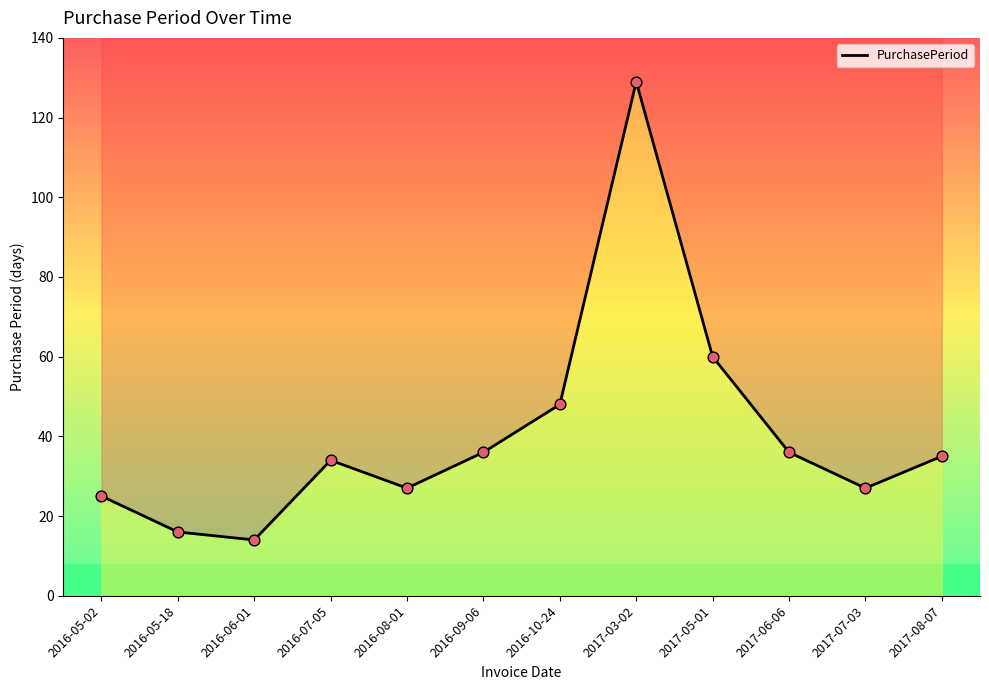

What is the ratio of the value at 2016-10-24 to the value at 2016-08-01?

1.8